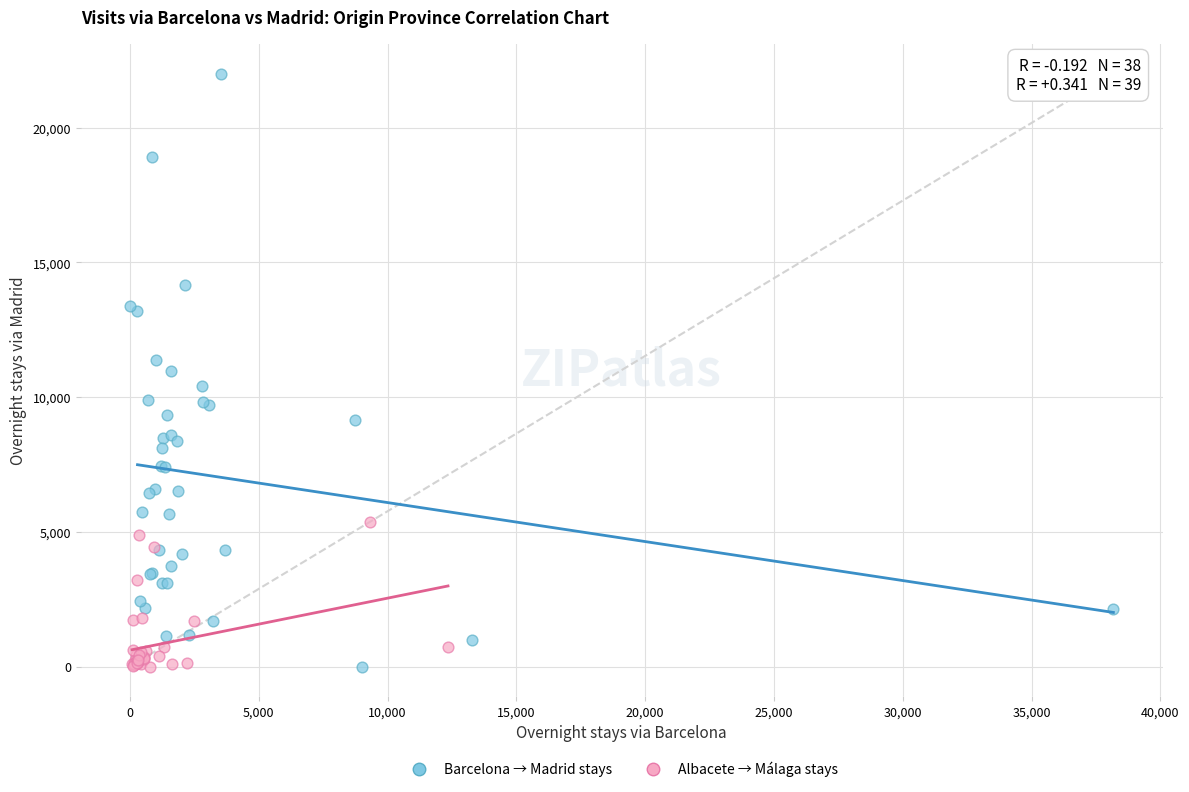

Which series reaches the maximum Y coordinate?

Barcelona → Madrid stays